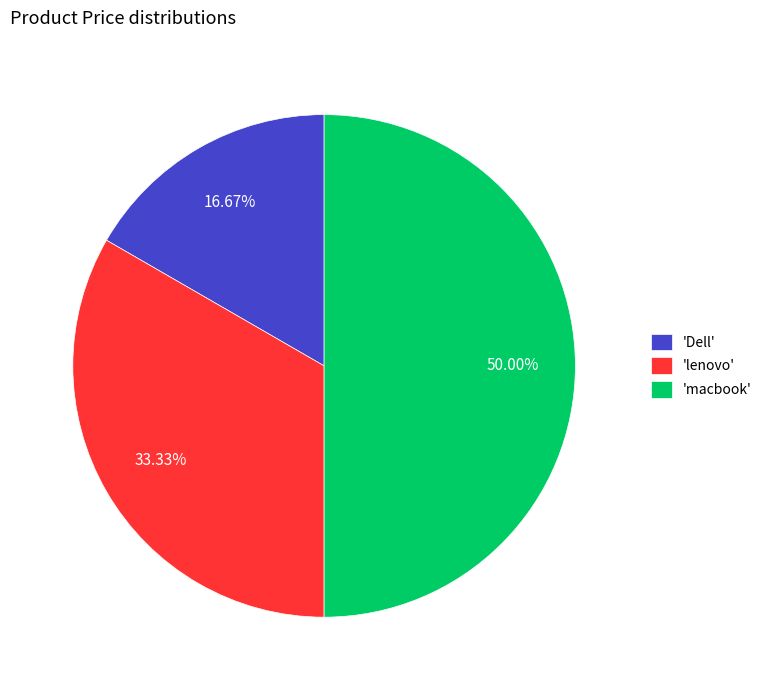

Does 'lenovo' account for over 50% of the chart?

No